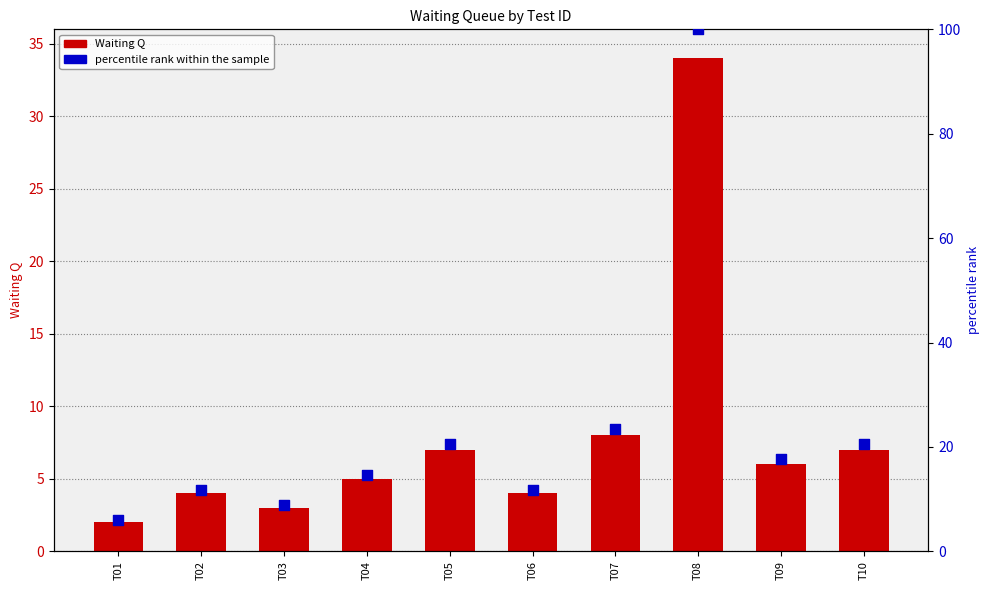

What are all the series names shown in the legend?

Waiting Q, percentile rank within the sample